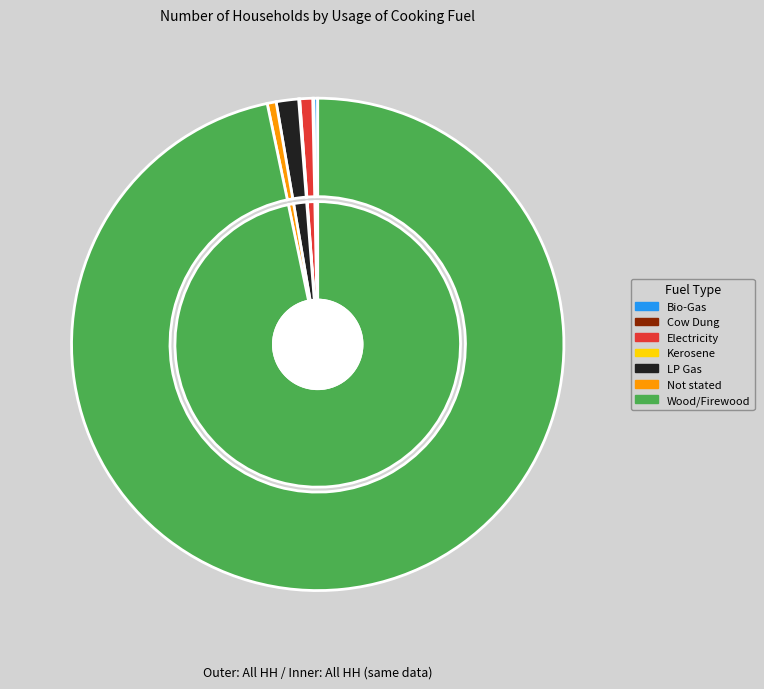

Rank the categories by value from lowest to highest.

Cow Dung, Kerosene, Bio-Gas, Not stated, Electricity, LP Gas, Wood/Firewood